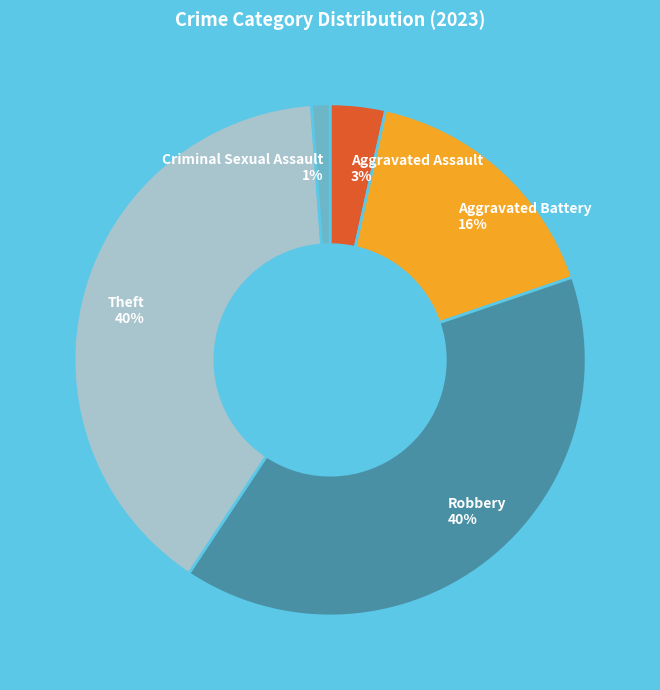

What is the ratio of the value at Criminal Sexual Assault to the value at Aggravated Assault?

0.3